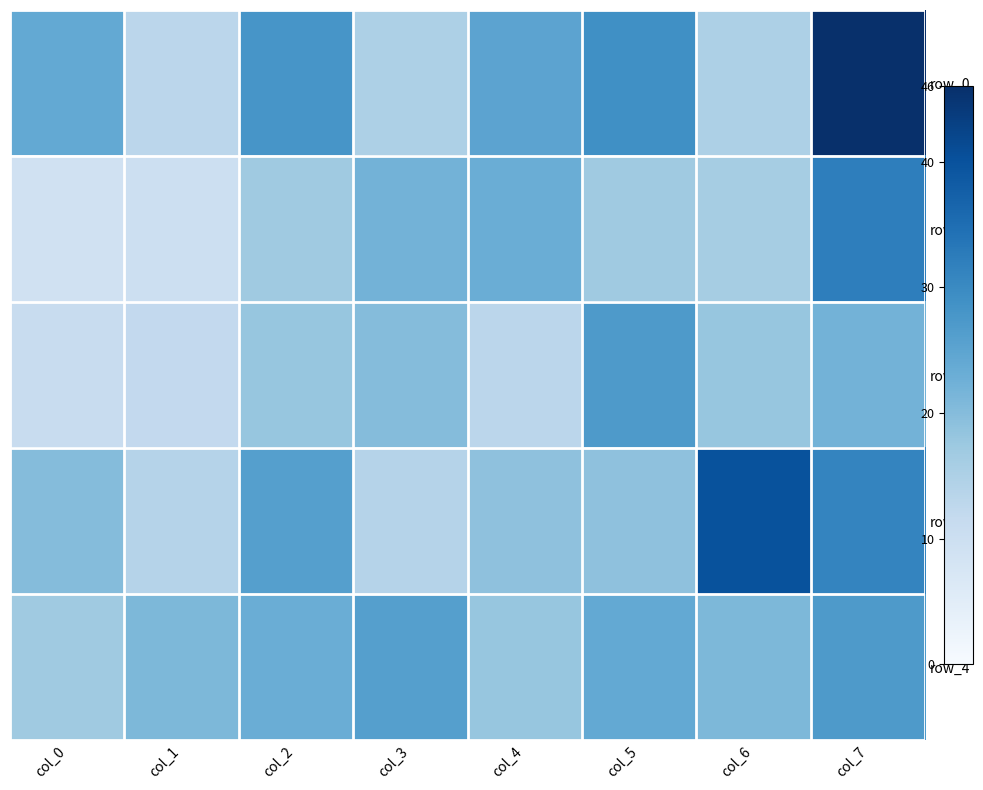

What is the minimum value for row_0?

13